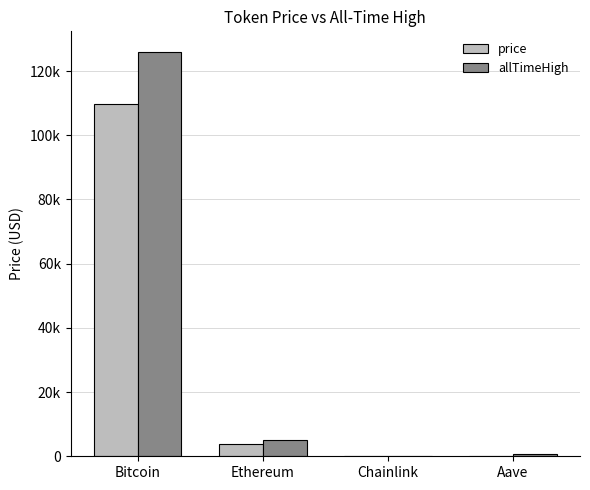

Are the bars horizontal?

No